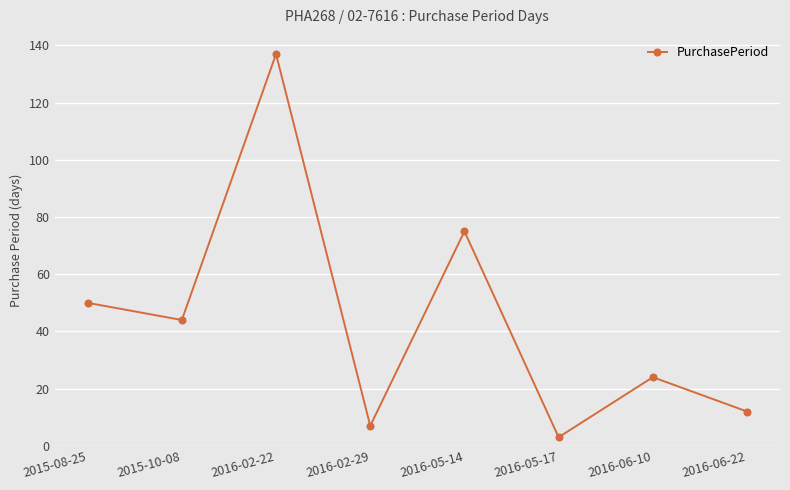

How many lines are shown in the chart?

1